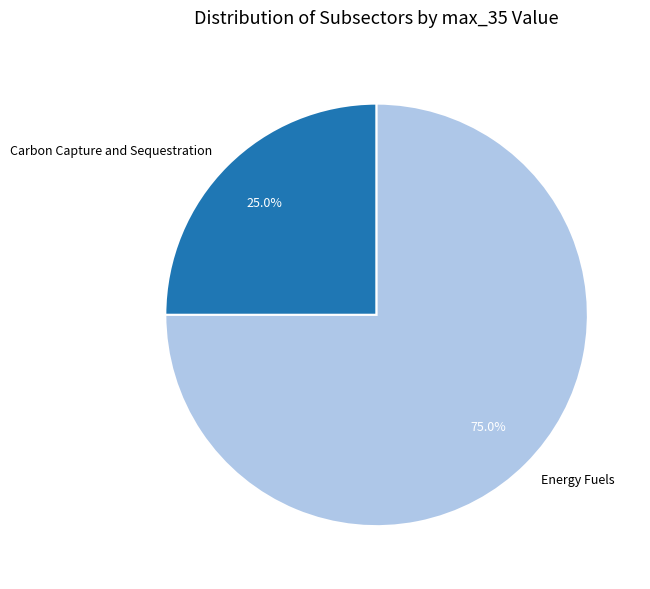

To the nearest percent, what percentage of the pie is Energy Fuels?

75%